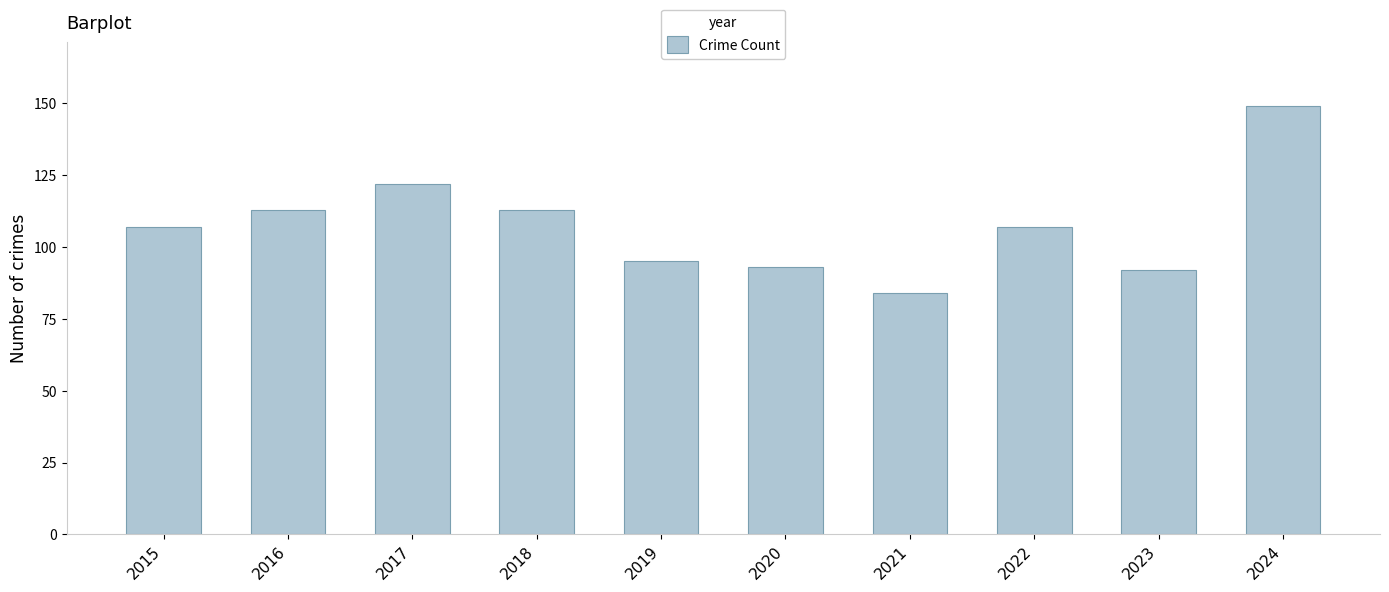

Is it true that the value at 2024 is 94?

False